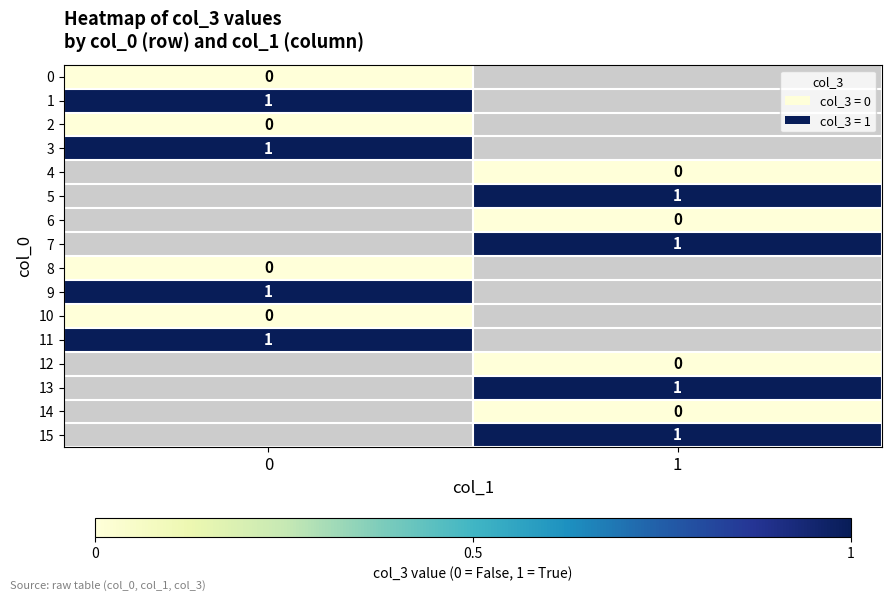

Which has a higher value, 0 or 1?

1